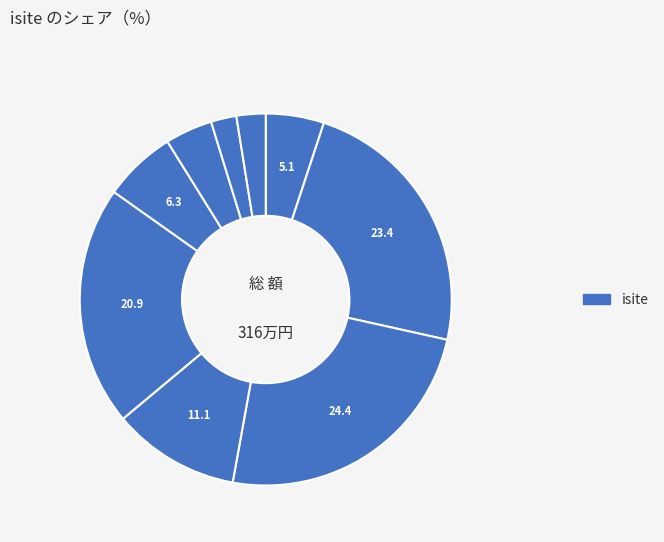

Is there a majority slice in this chart?

No